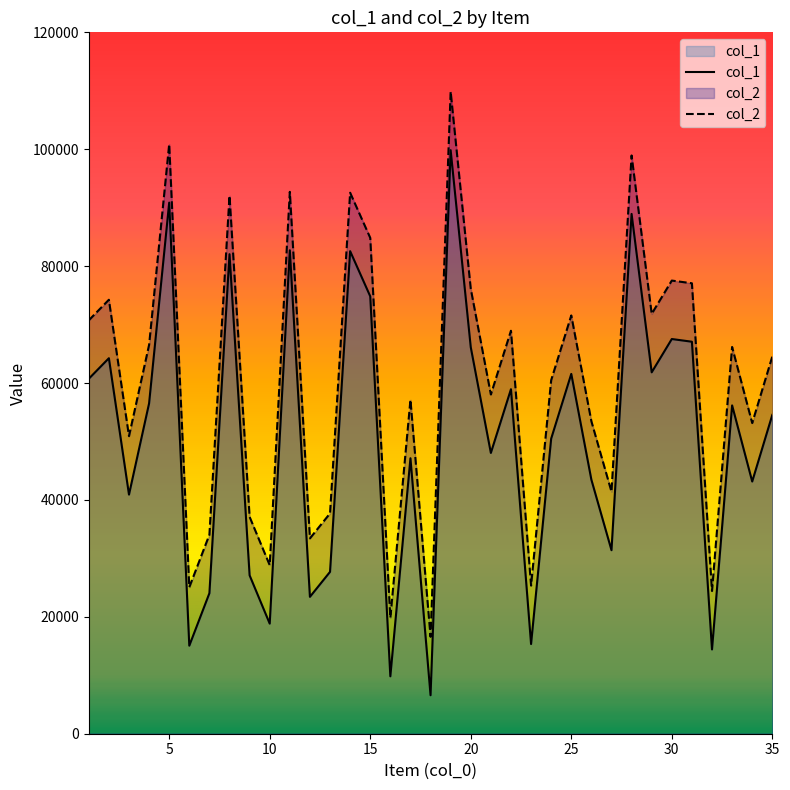

At 30, list the series in order from smallest to largest.

col_1, col_2